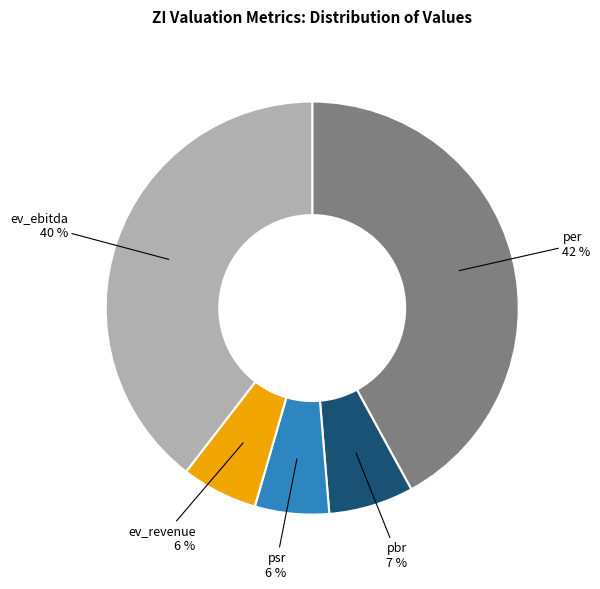

Is it true that ev_ebitda is 49% of the pie?

False